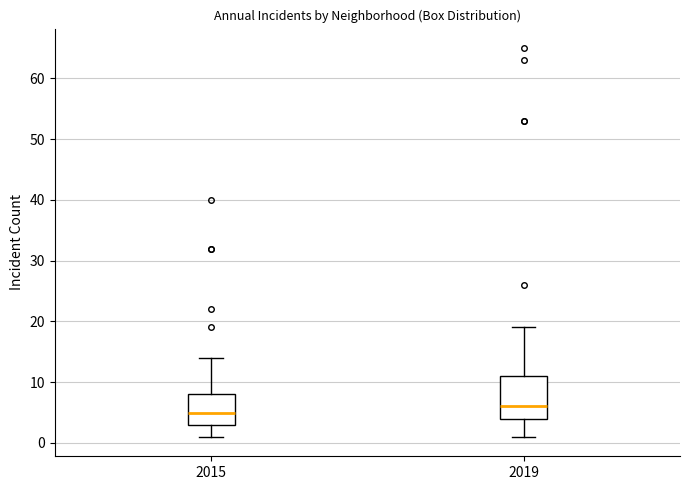

Which box is the tallest, from its lower edge to its upper edge?

2019